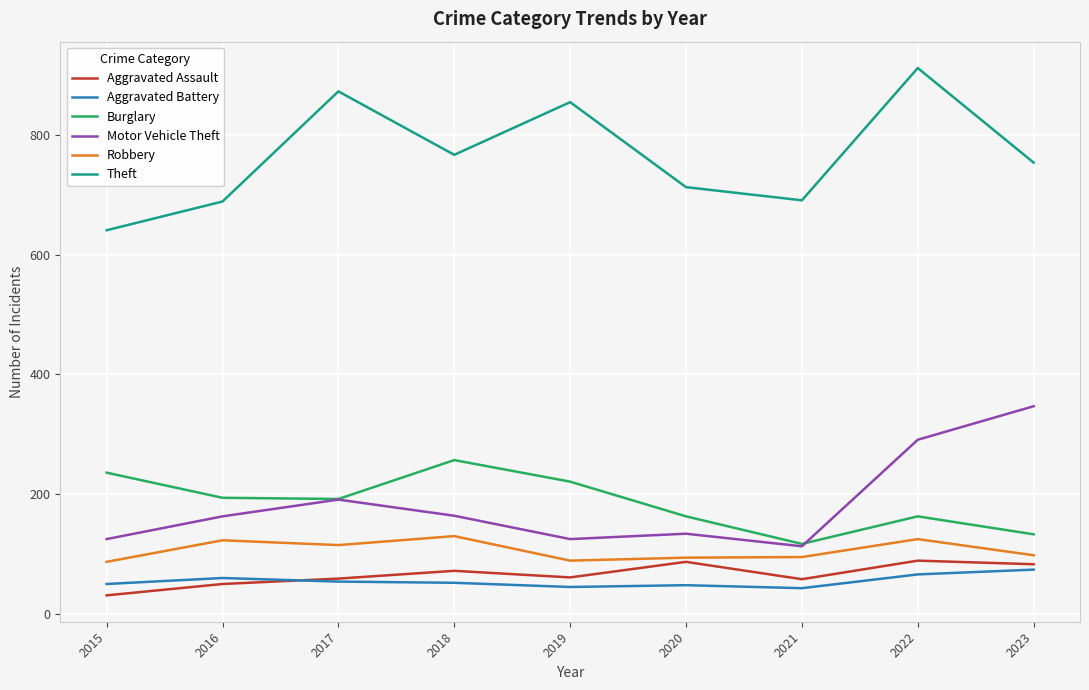

What is the difference between the Theft values at 2015 and 2021?

50